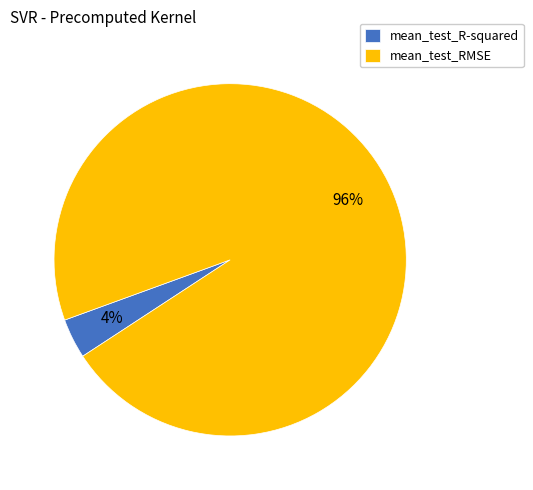

True or false: mean_test_R-squared accounts for 4% of the total.

True